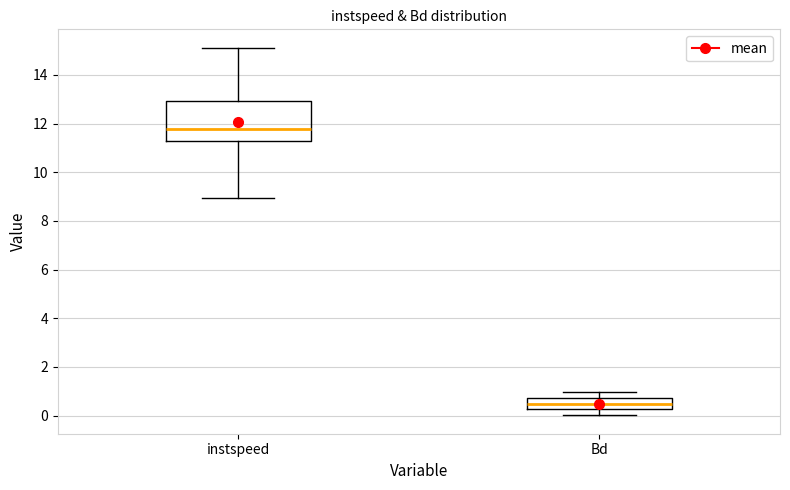

Comparing the boxes themselves (not the whiskers), which one is the tallest?

instspeed